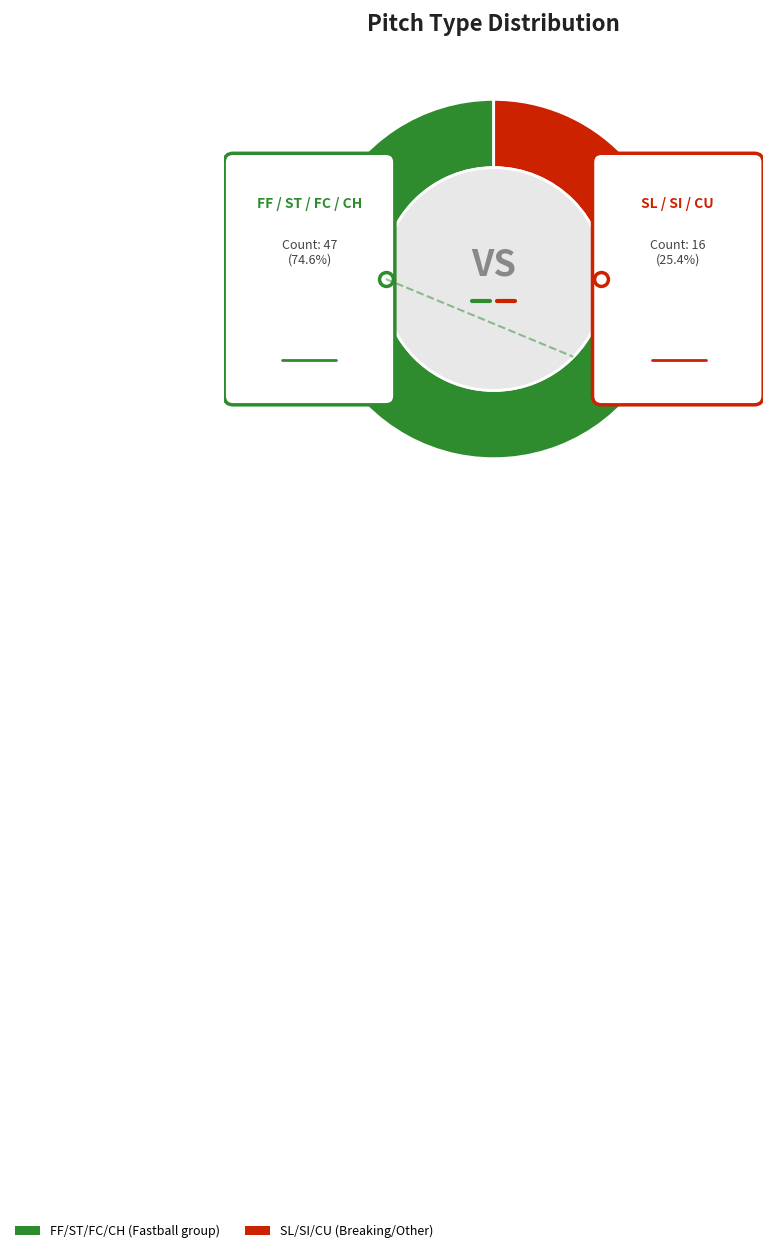

To the nearest percent, what is the combined percentage of CH and ST?

27%